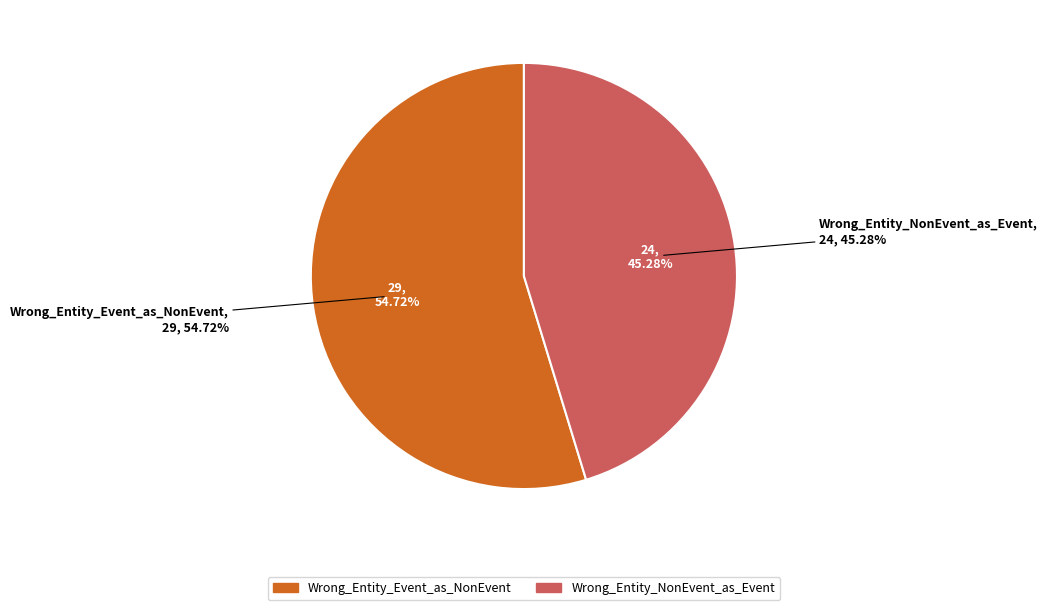

Which slice is the largest?

Wrong_Entity_Event_as_NonEvent